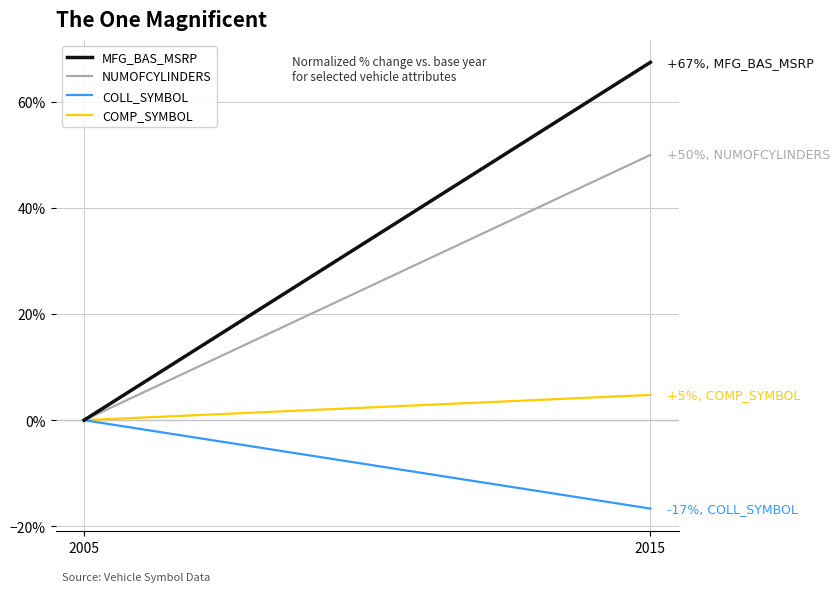

Where is COLL_SYMBOL nearest to the value -8?

2005